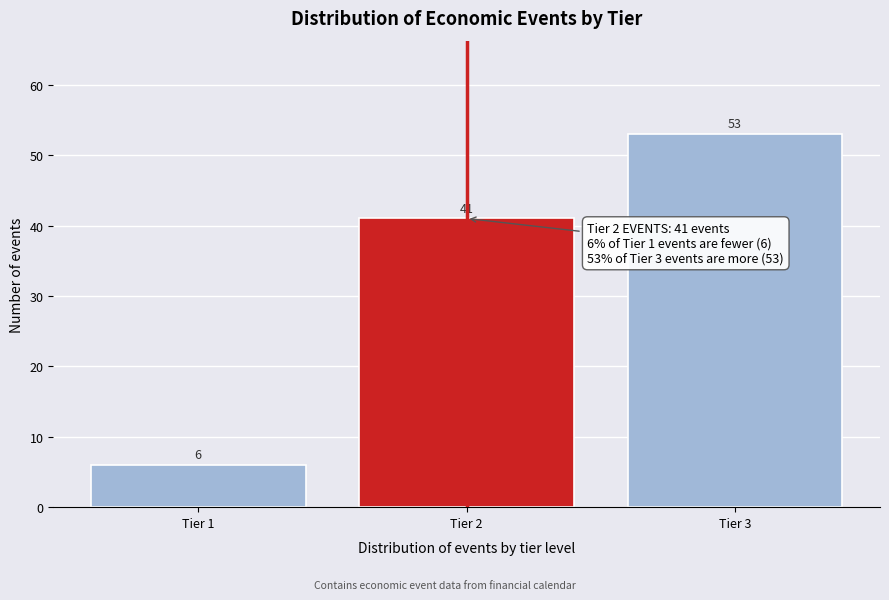

Reading left to right, transcribe all the data shown in this chart.

6	41	53